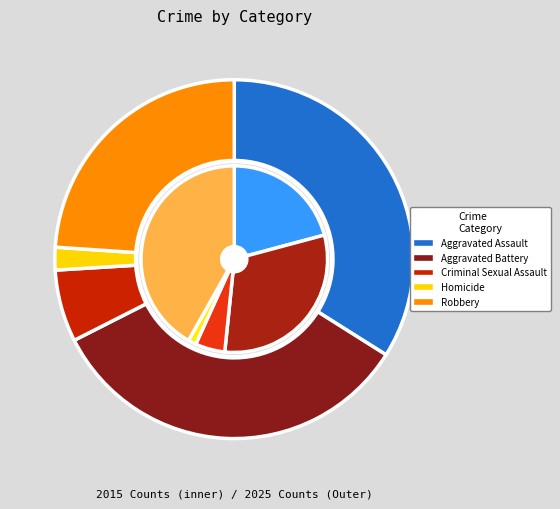

Which slice is the largest?

Robbery